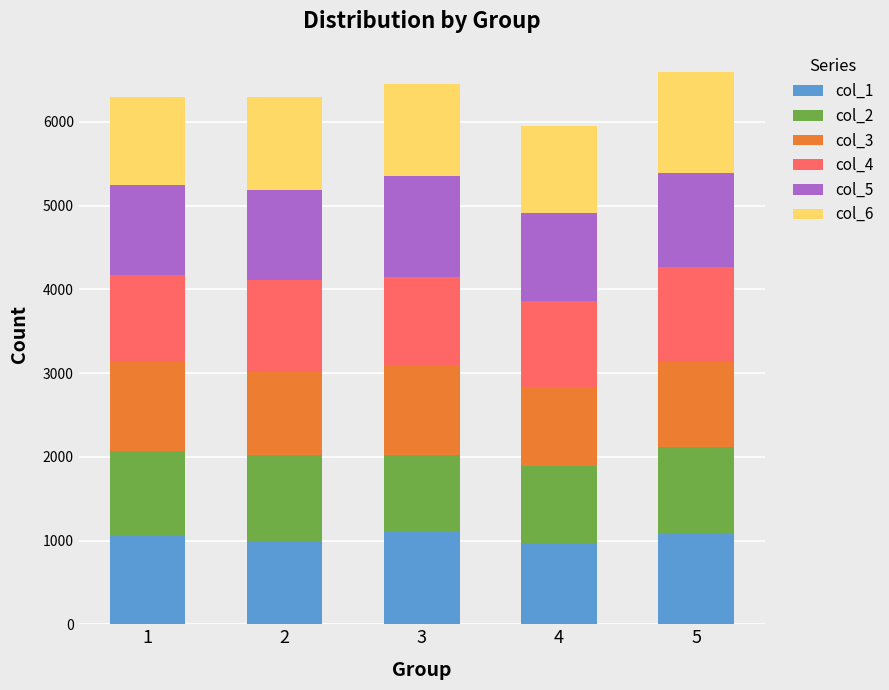

What is the lowest value of the col_1 series?

974